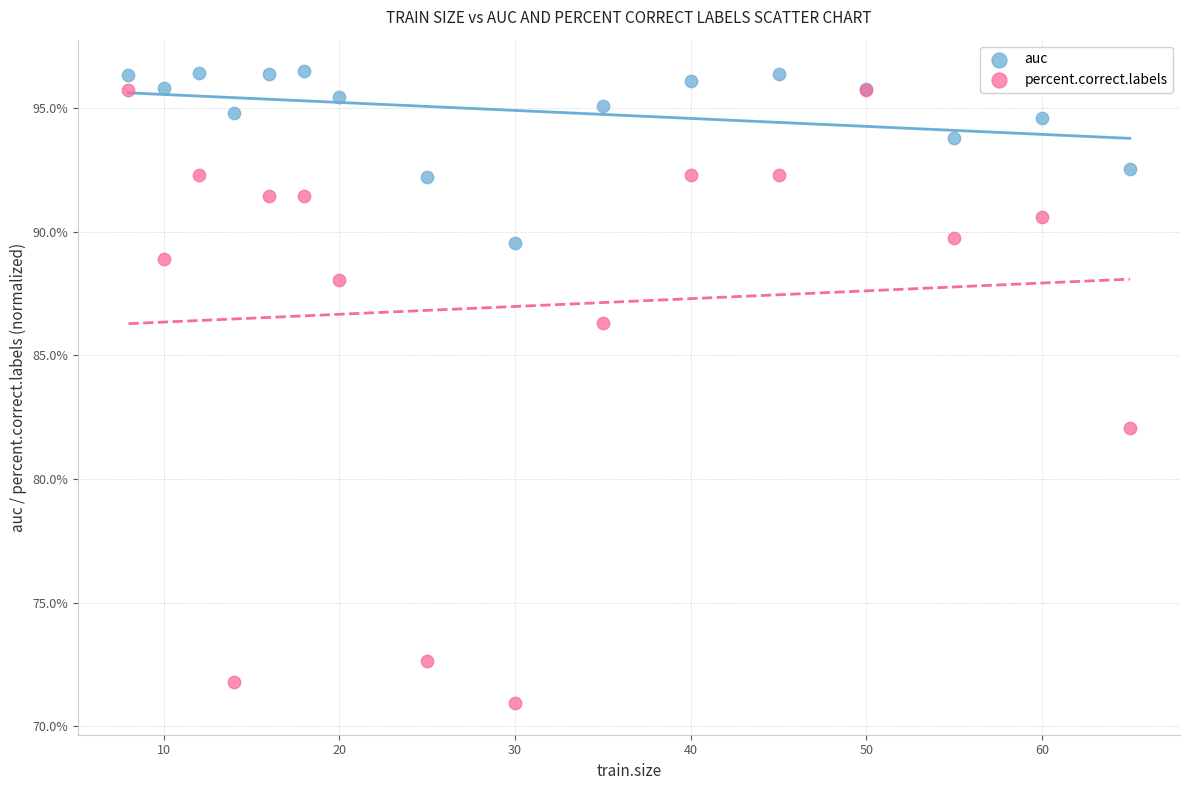

What are all the series names shown in the legend?

auc, percent.correct.labels